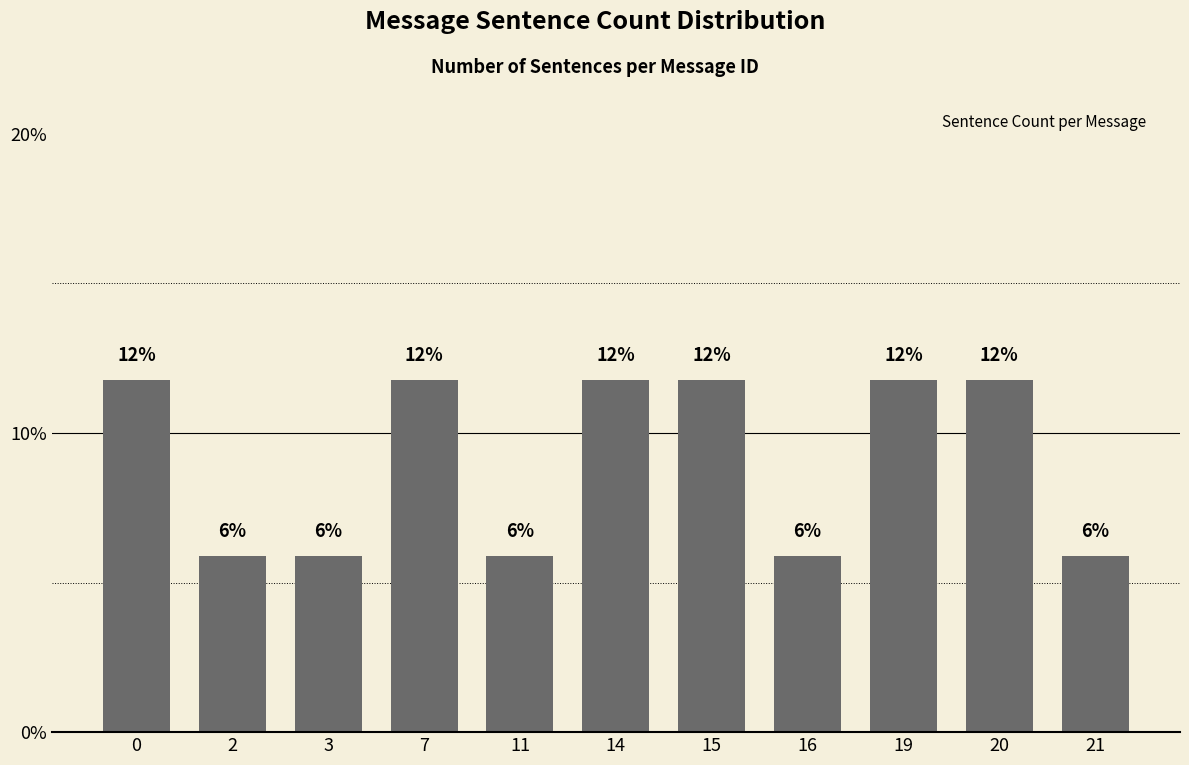

Reading left to right, list all the values displayed in this chart.

11.8	5.9	5.9	11.8	5.9	11.8	11.8	5.9	11.8	11.8	5.9